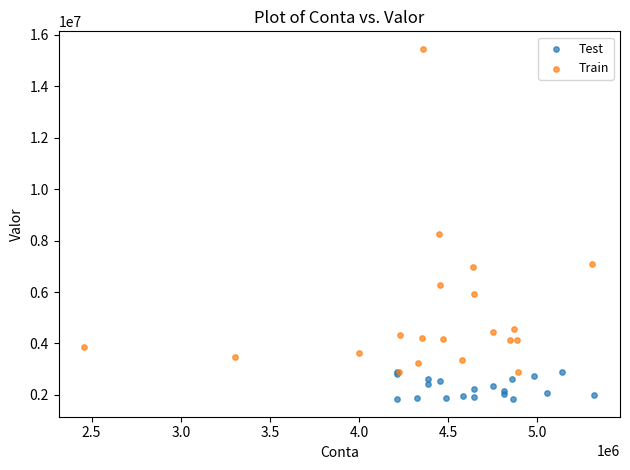

What are all the series names shown in the legend?

Test, Train